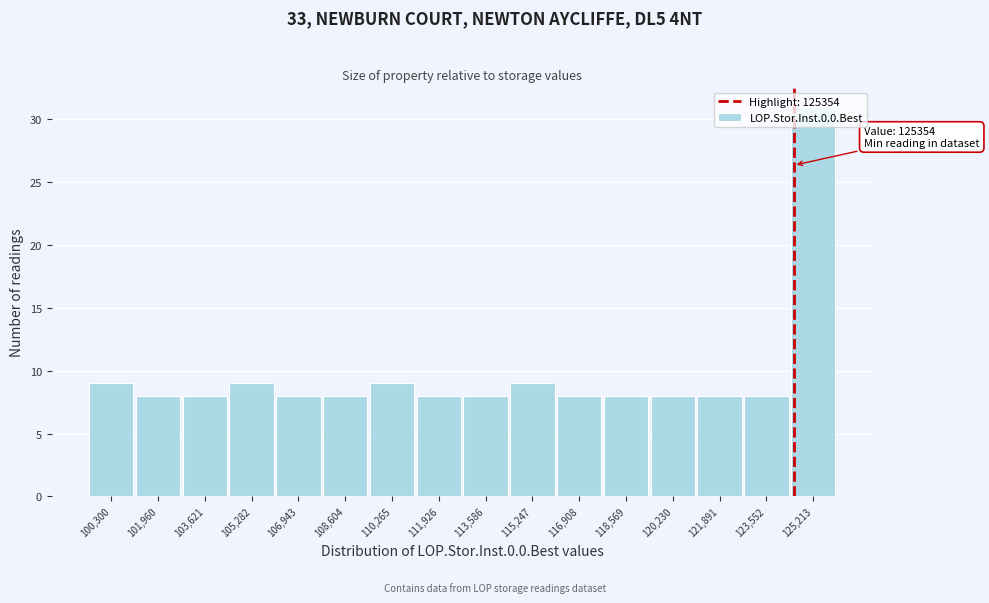

What is the sum of the values at 121,891 and 118,569?

16